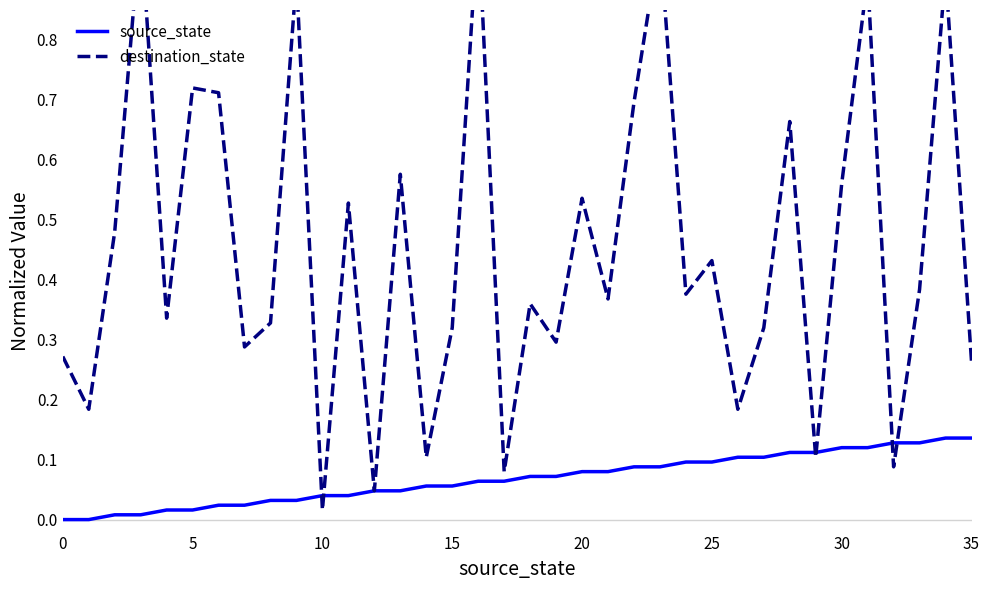

How many interior local valleys does the destination_state series have?

13